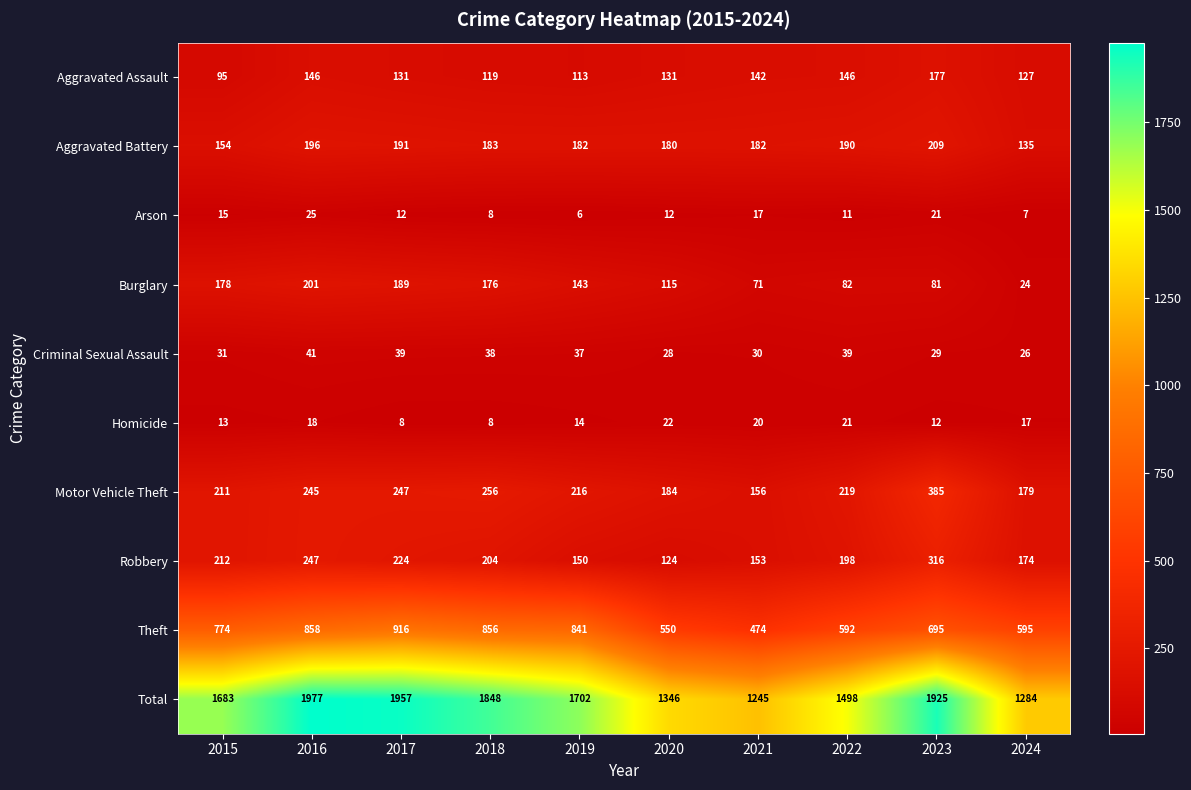

Which category has the highest value in the Aggravated Battery series?

2023